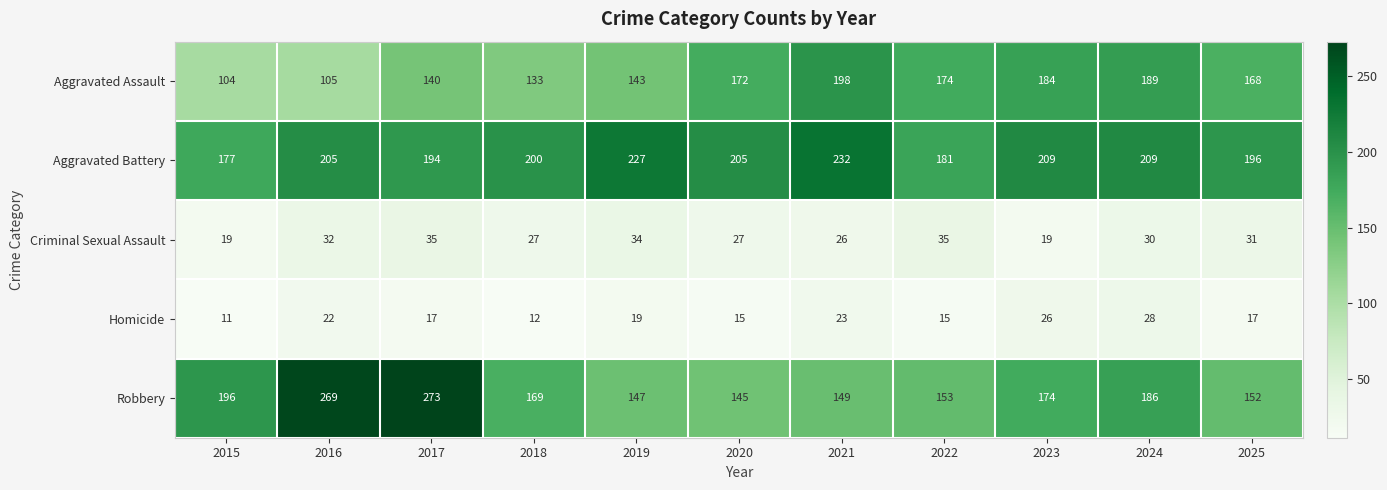

What is the difference between the maximum and minimum values in the Aggravated Battery series?

55